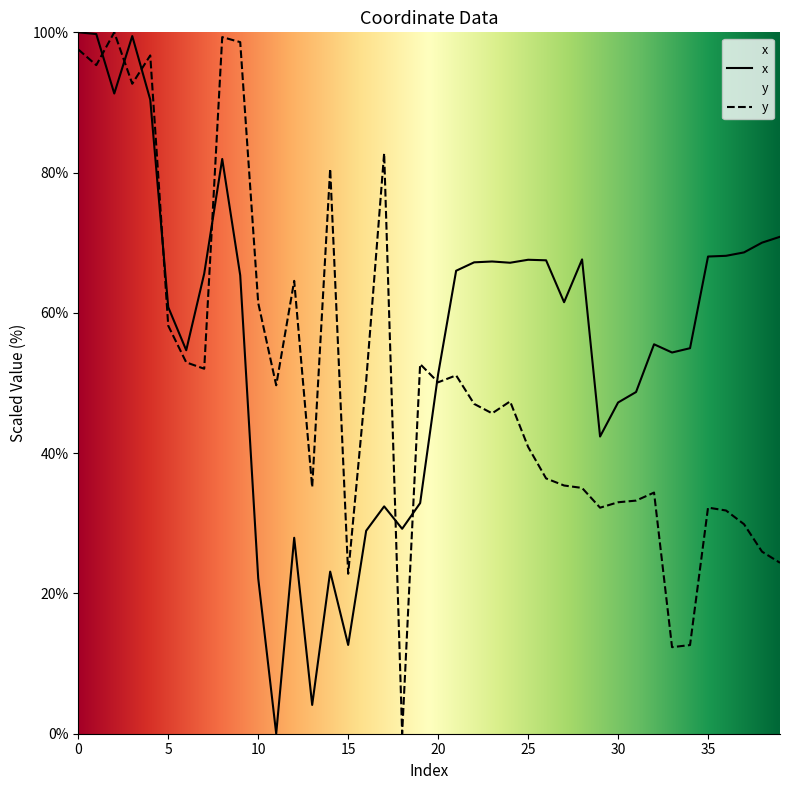

What is the difference between the highest and lowest values at 16?

21.4